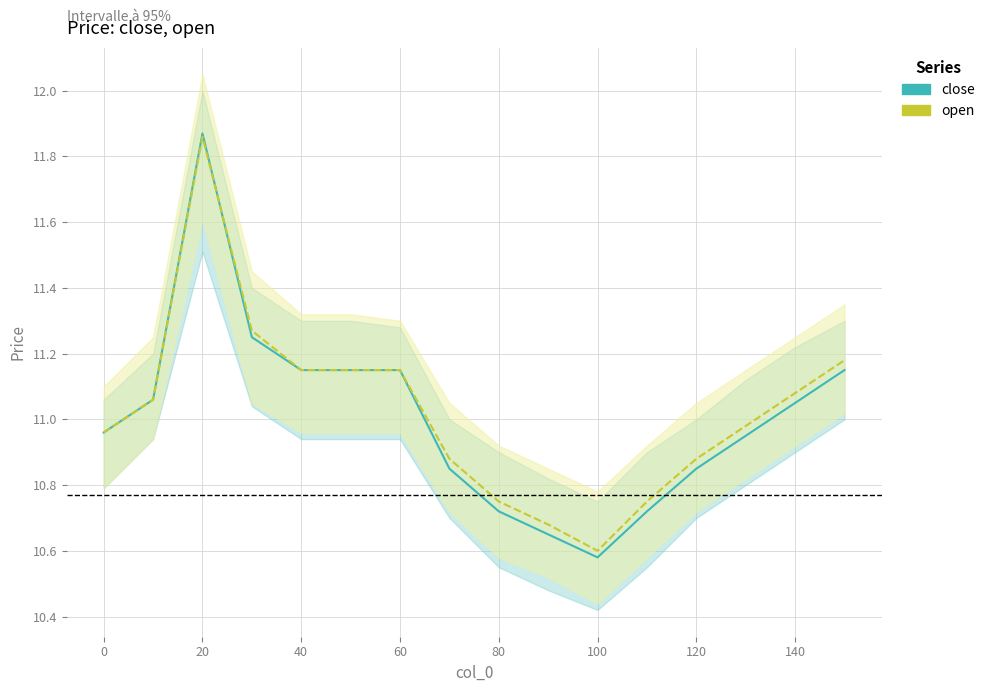

How many lines are shown in the chart?

2